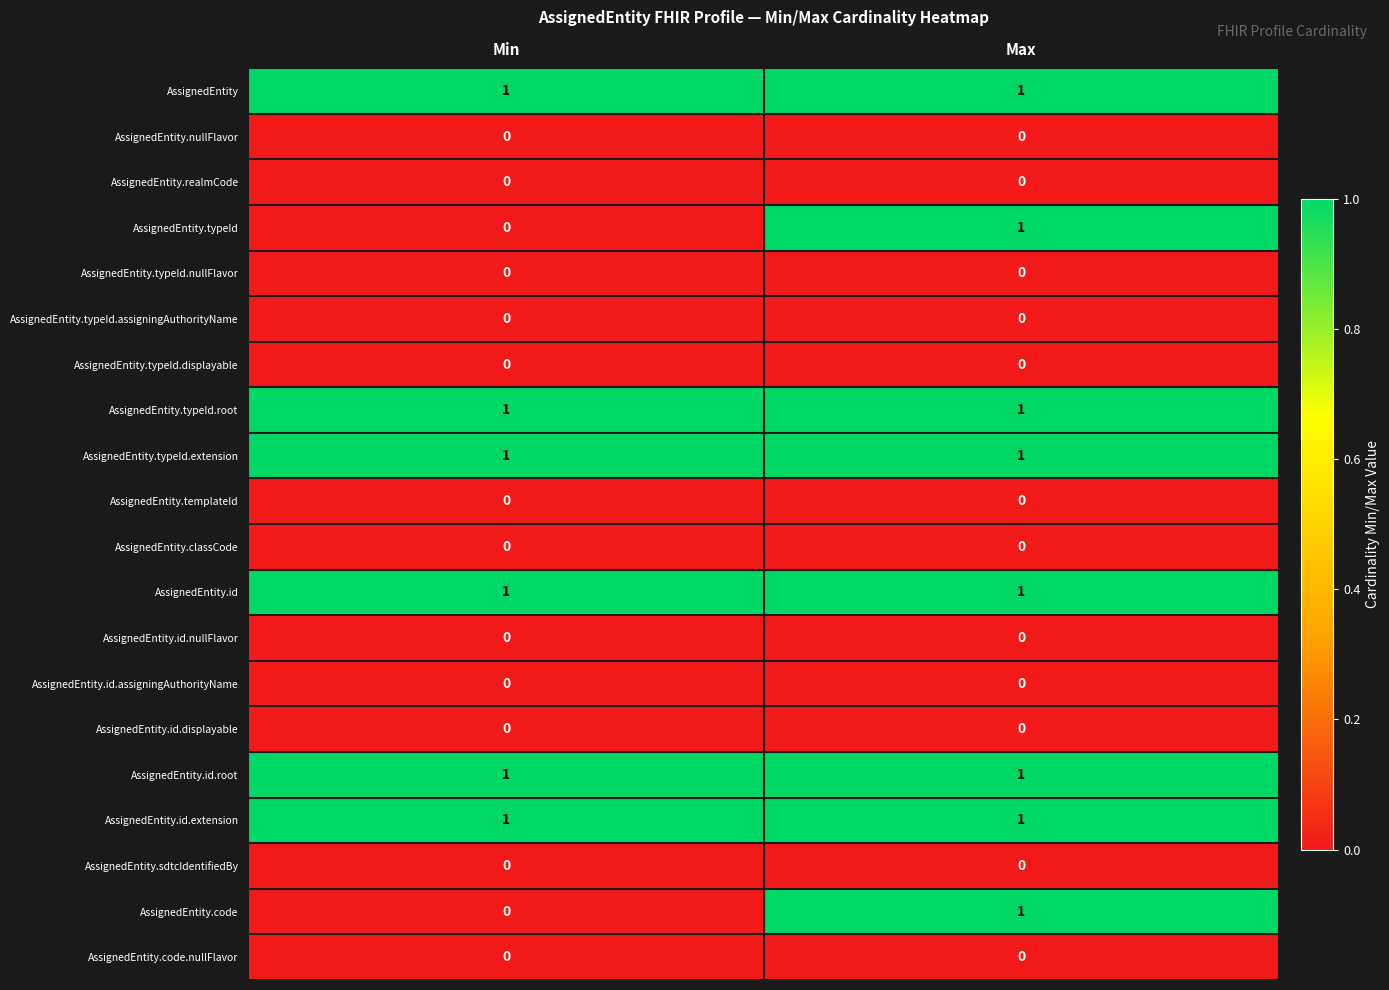

What is the total value across all series at Max?

8